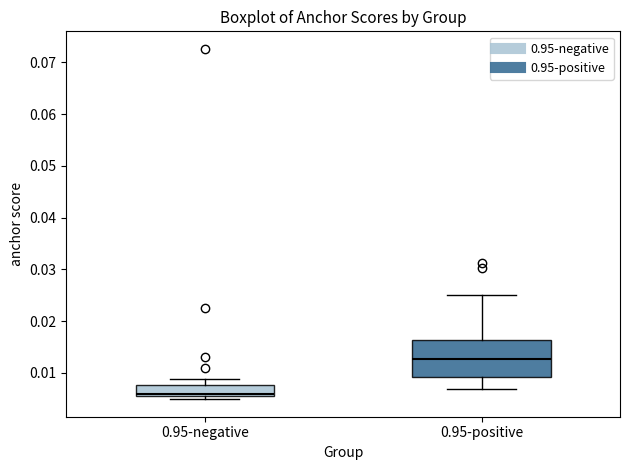

Comparing the boxes themselves (not the whiskers), which one is the tallest?

0.95-positive